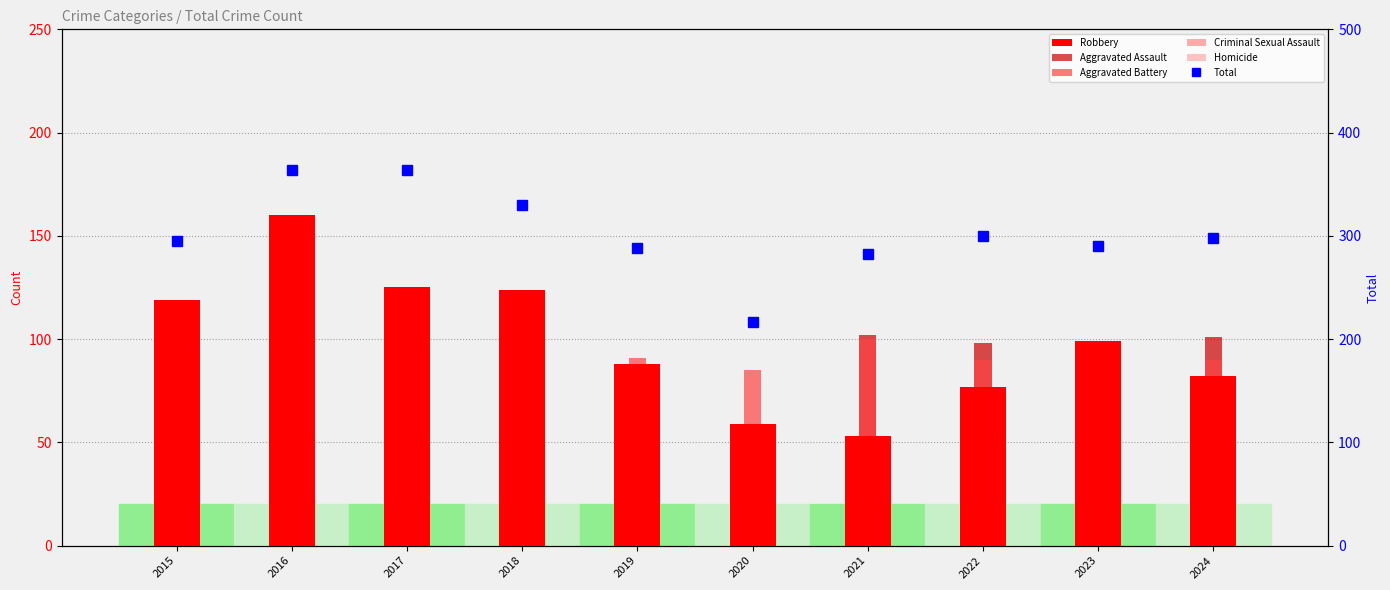

What is the total value across all series at 2018?

660